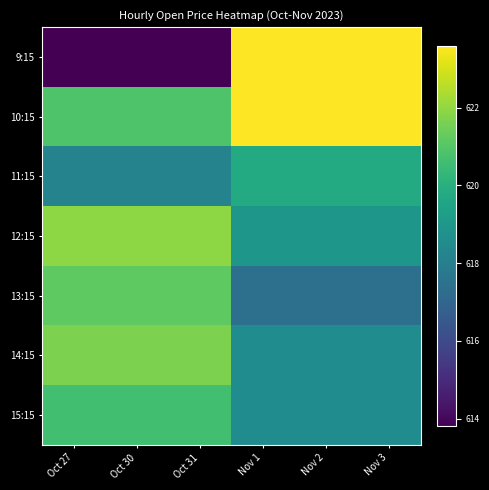

Which series changed the most between Oct 31 and Nov 2?

9:15